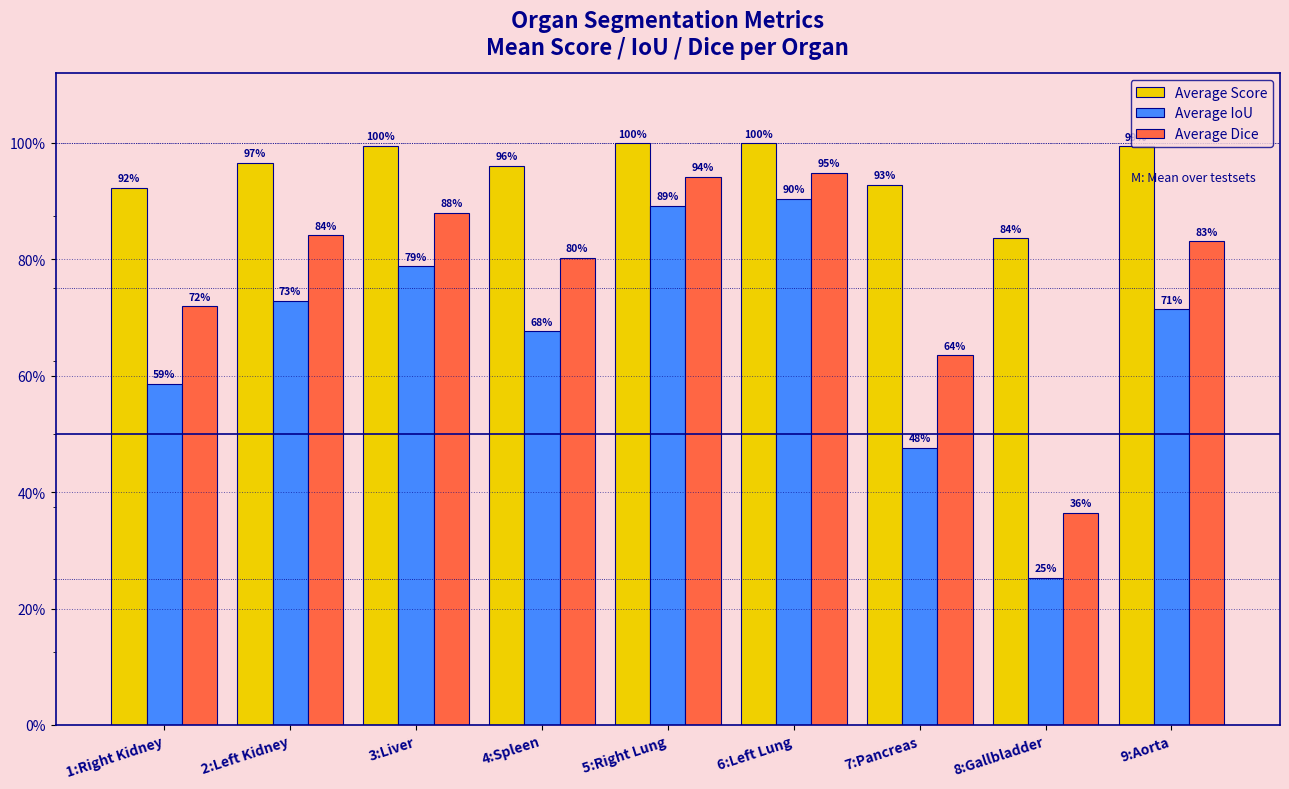

Which series changed the most between 1:Right Kidney and 9:Aorta?

Average IoU